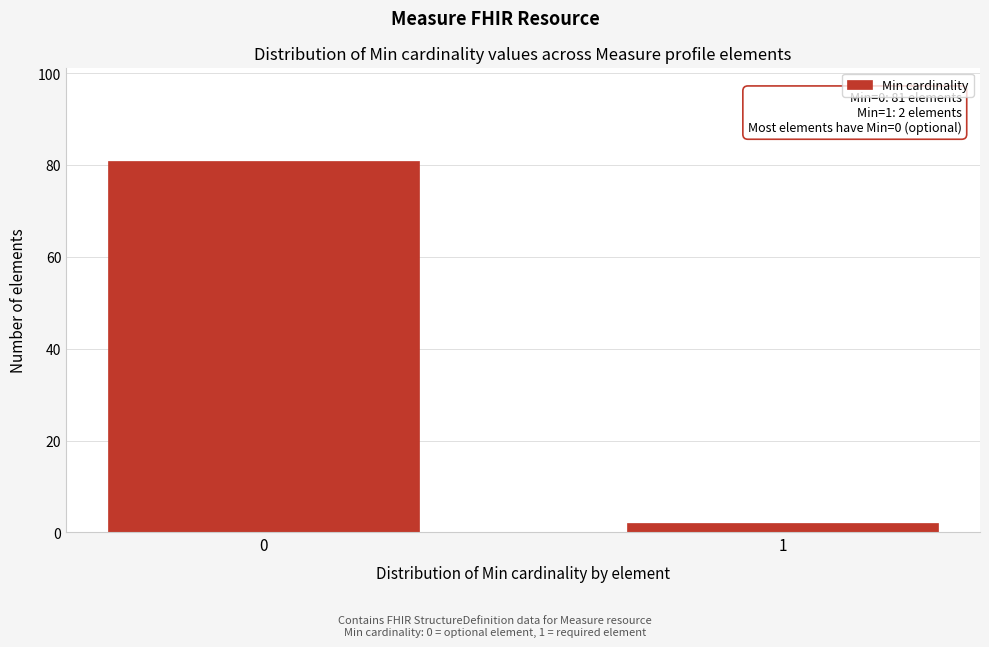

Reading left to right, what are all the values shown in this chart?

81	2